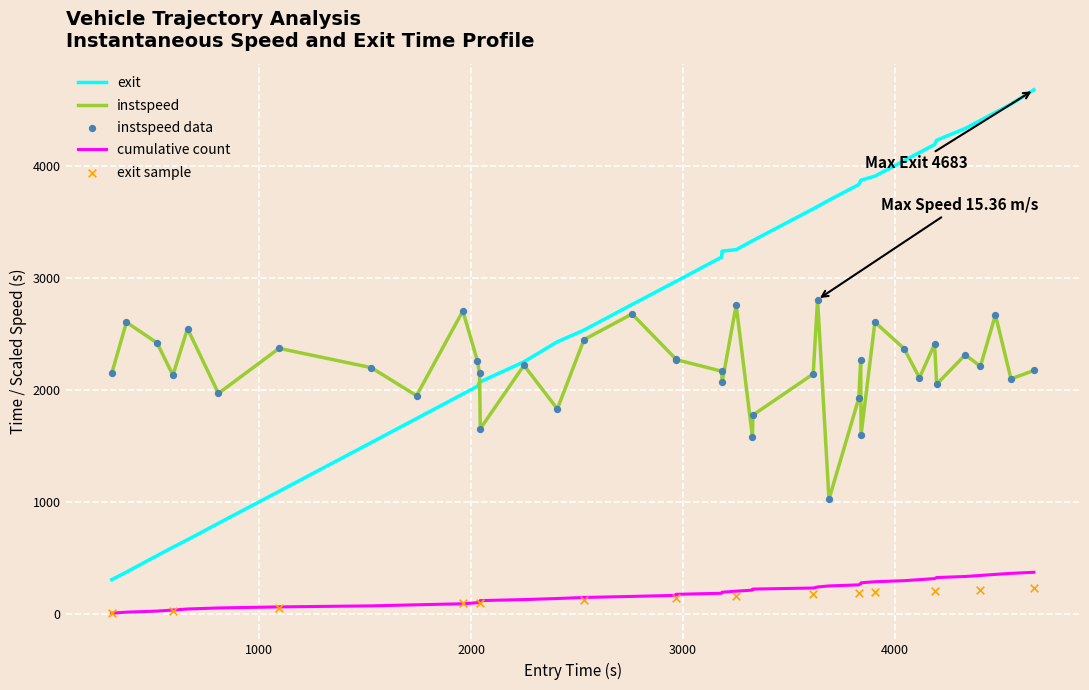

At how many categories does at least one series exceed 4631?

1